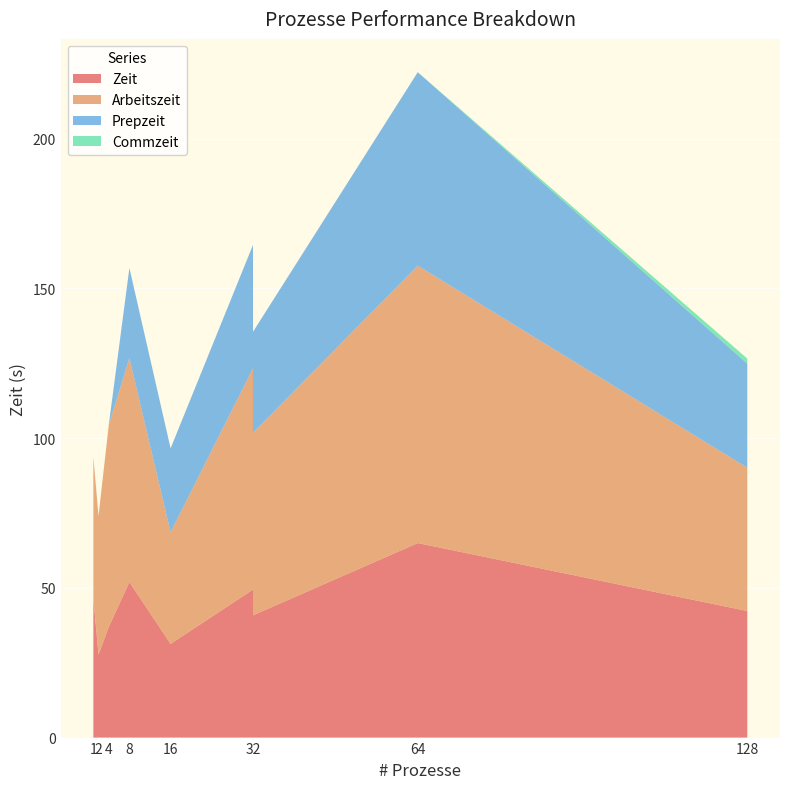

Reading left to right, what are all the values shown in this chart?

Zeit: 46.5	27.7	36.9	51.9	31.3	49.4	40.8	65.0	42.3
Arbeitszeit: 47.2	46.2	67.5	74.8	37.3	73.9	61.0	92.7	47.9
Prepzeit: 0.0	0.0	0.1	30.1	28.0	41.2	33.7	64.6	34.8
Commzeit: 0.0	0.0	0.0	0.0	0.0	0.0	0.0	0.0	1.7